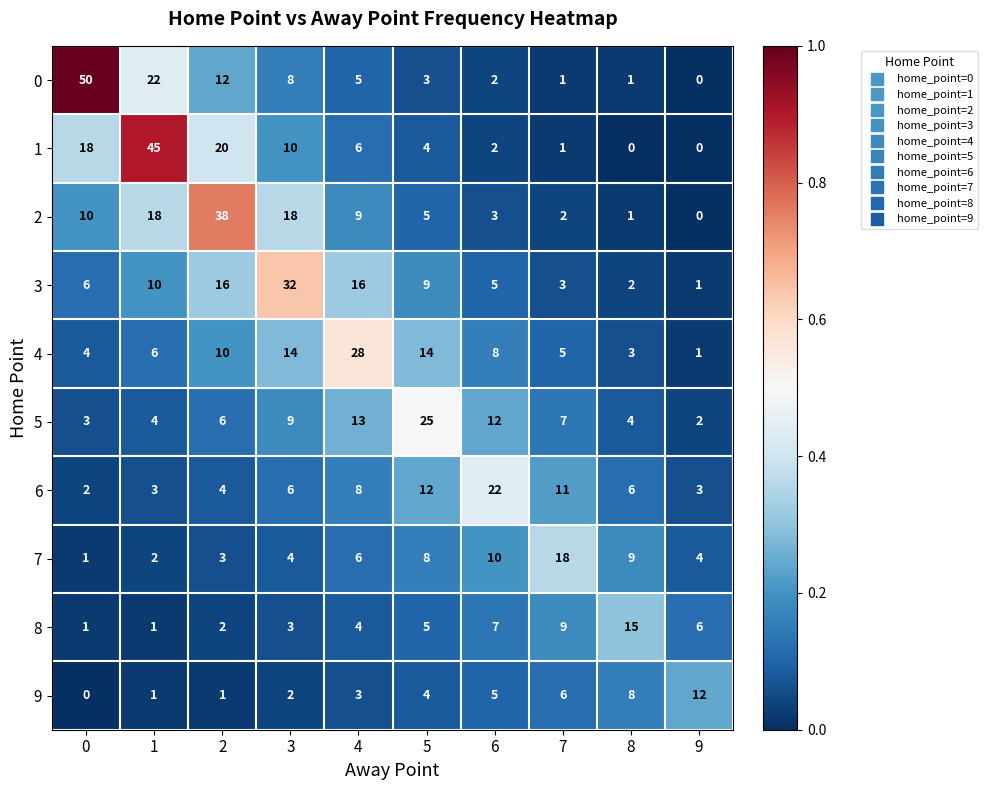

Which series has the largest total across all categories?

1